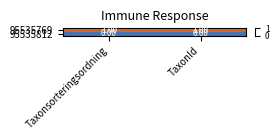

List the series in order of their peak value, highest first.

95535769, 95535812